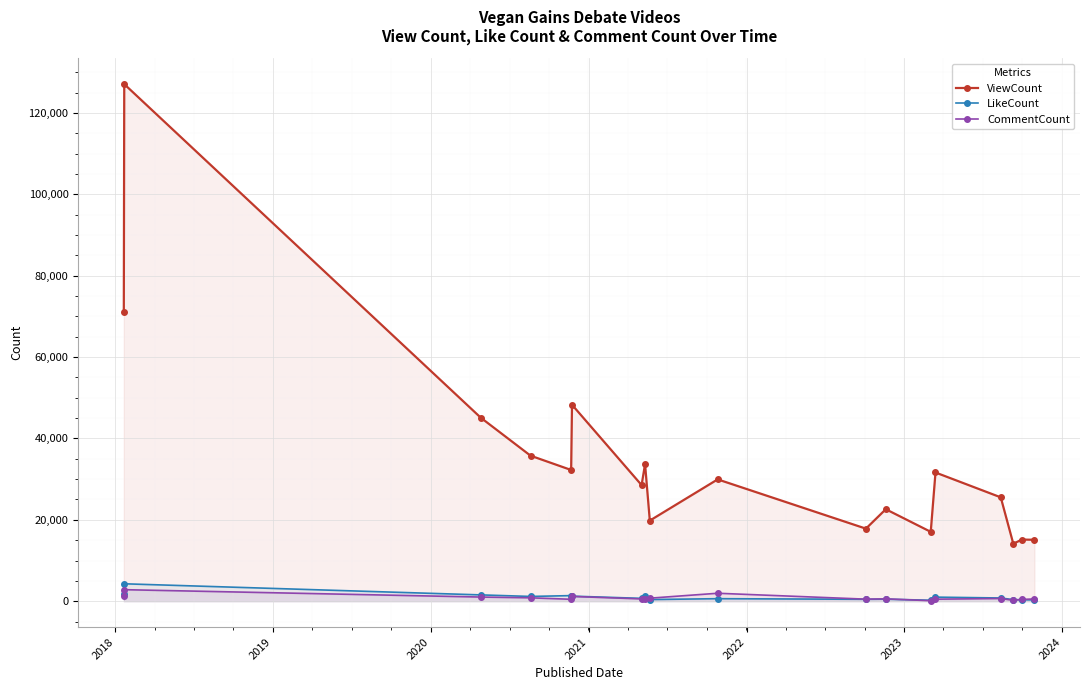

What is the highest value of the LikeCount series?

4282